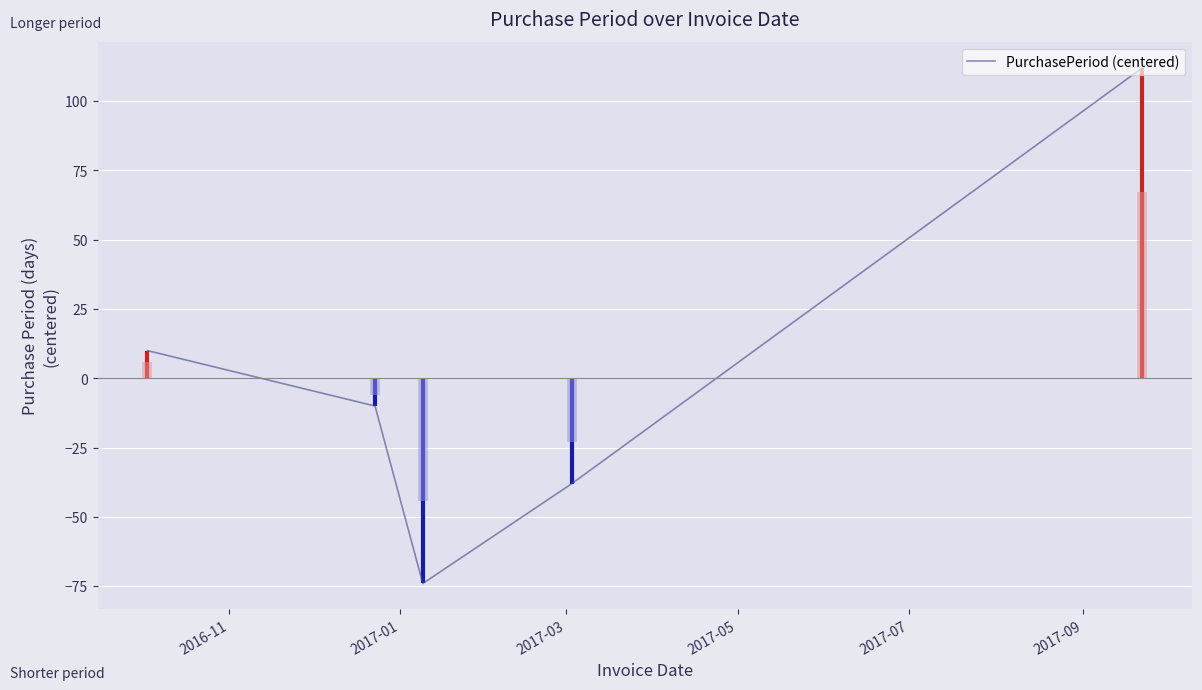

Count the values in the range -38 to 10.

3